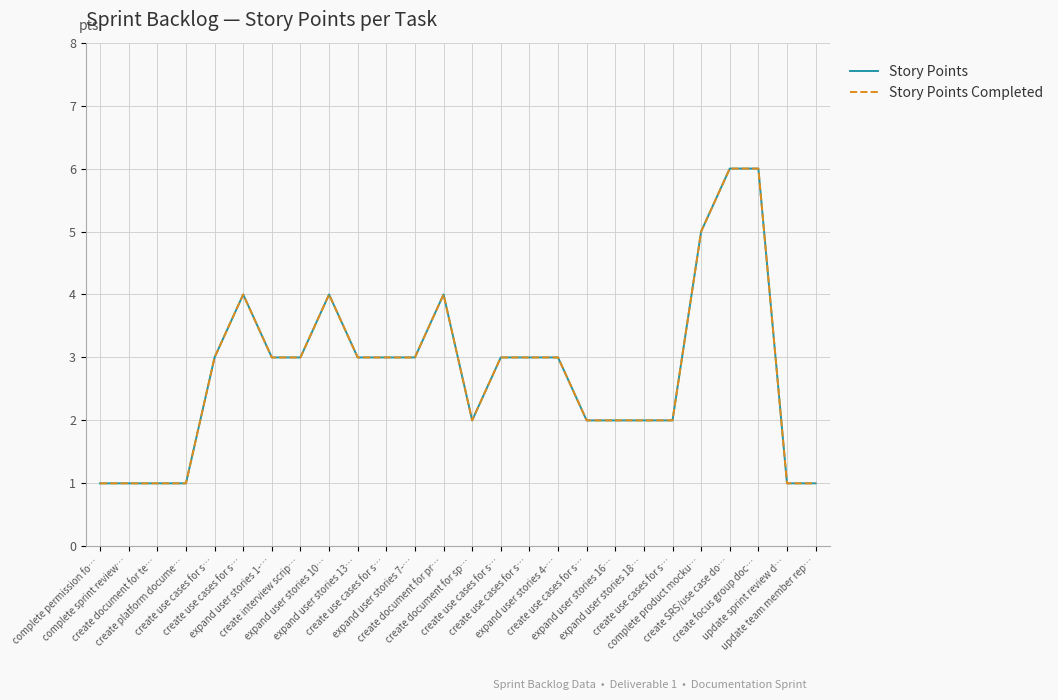

In Story Points, how many points are lower than both neighbors (excluding endpoints)?

1